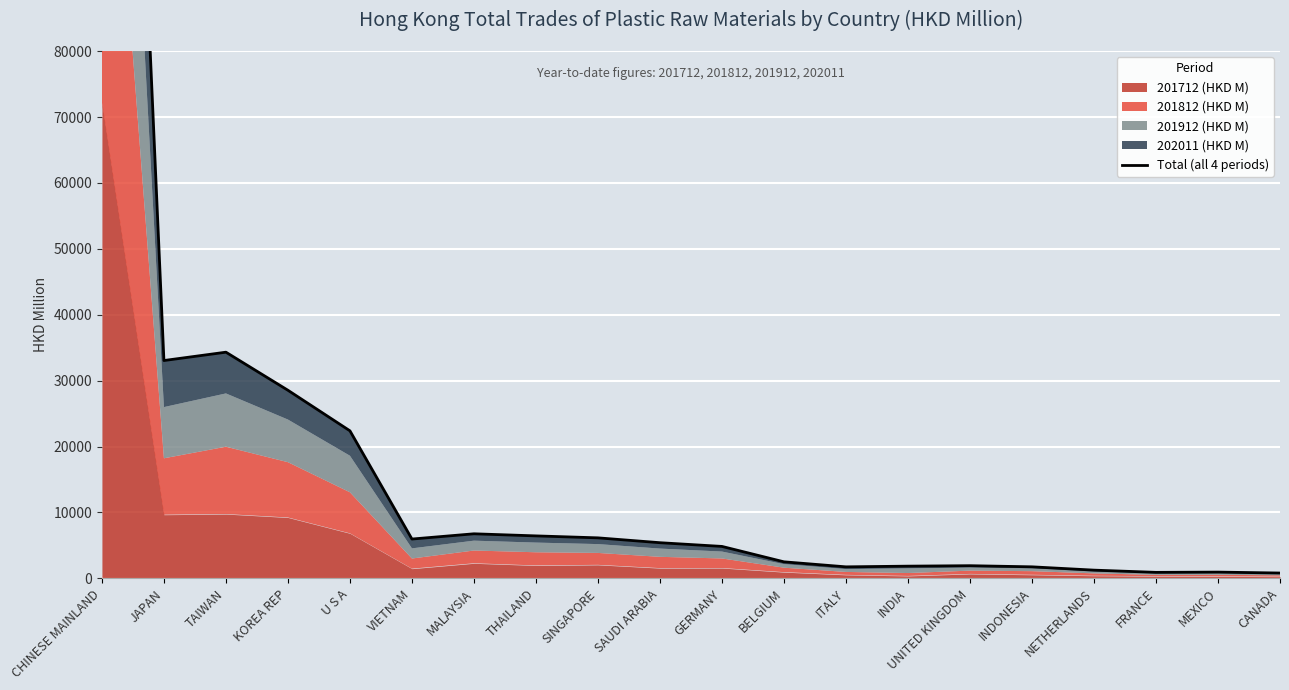

What is the greatest value displayed?

245218.2